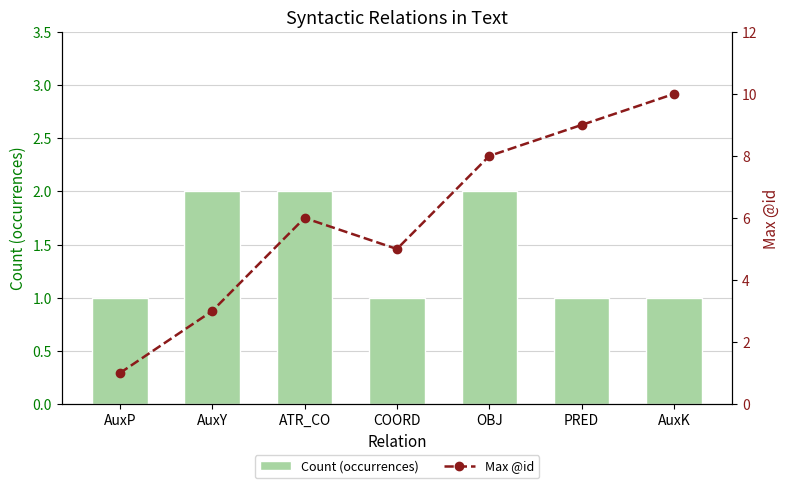

True or false: Count (occurrences) has a value of 2 at COORD.

False